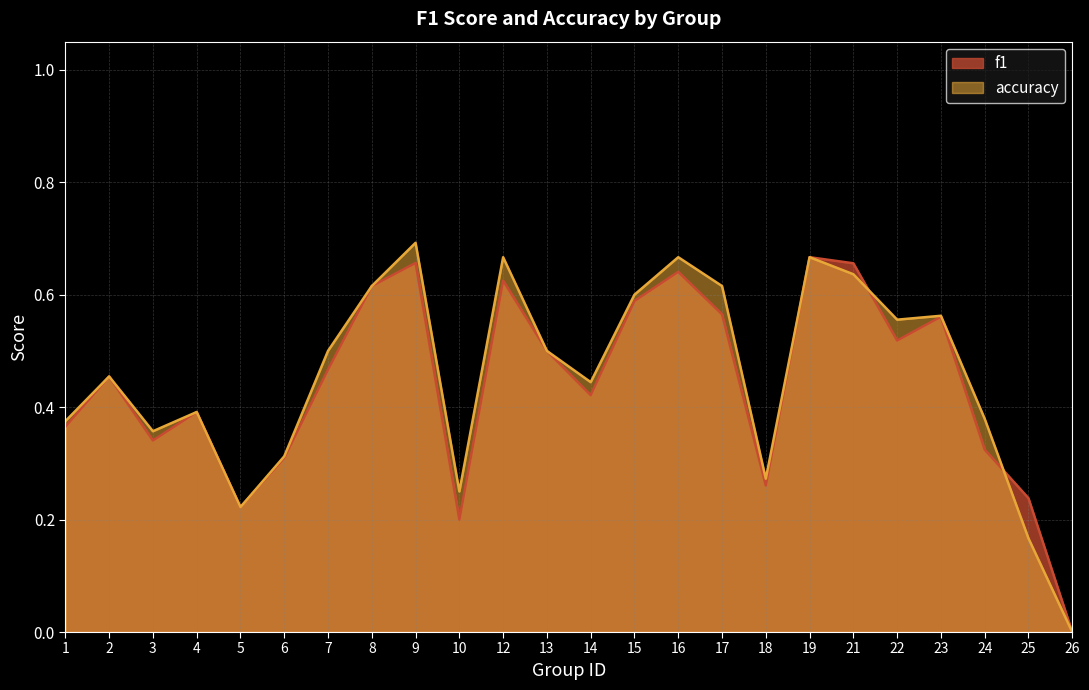

What are all the series names shown in the legend?

f1, accuracy